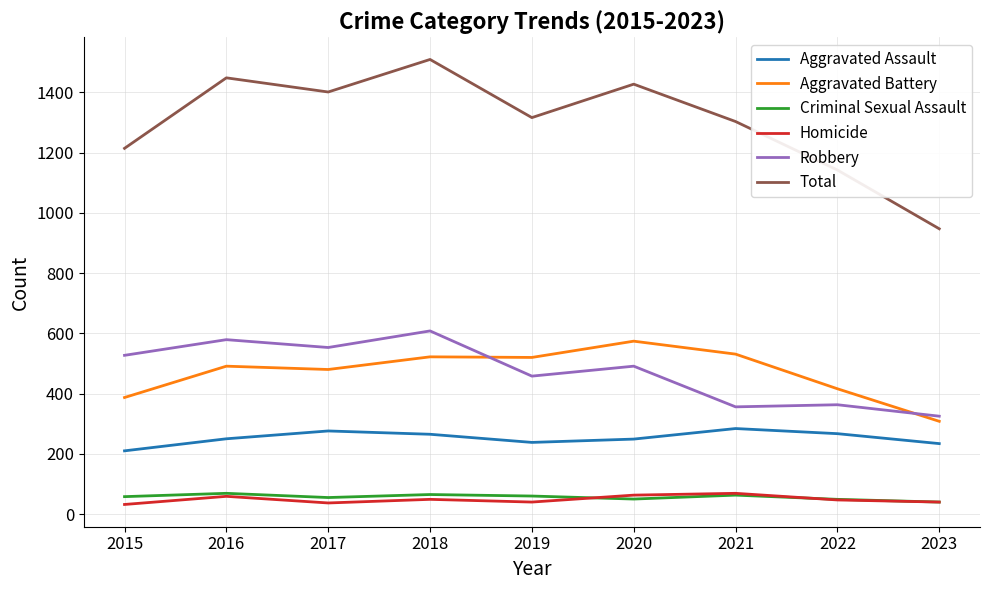

At which label does Total reach its peak?

2018